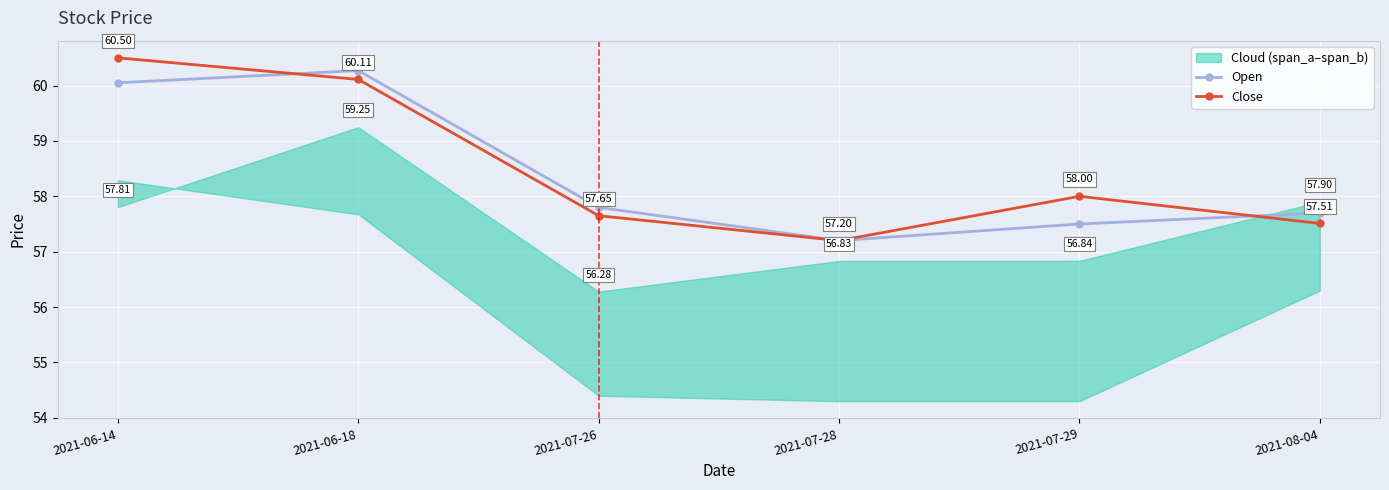

Reading right to left, what are all the values shown in this chart?

Open: 57.7	57.5	57.2	57.8	60.3	60.0
Close: 57.5	58.0	57.2	57.7	60.1	60.5